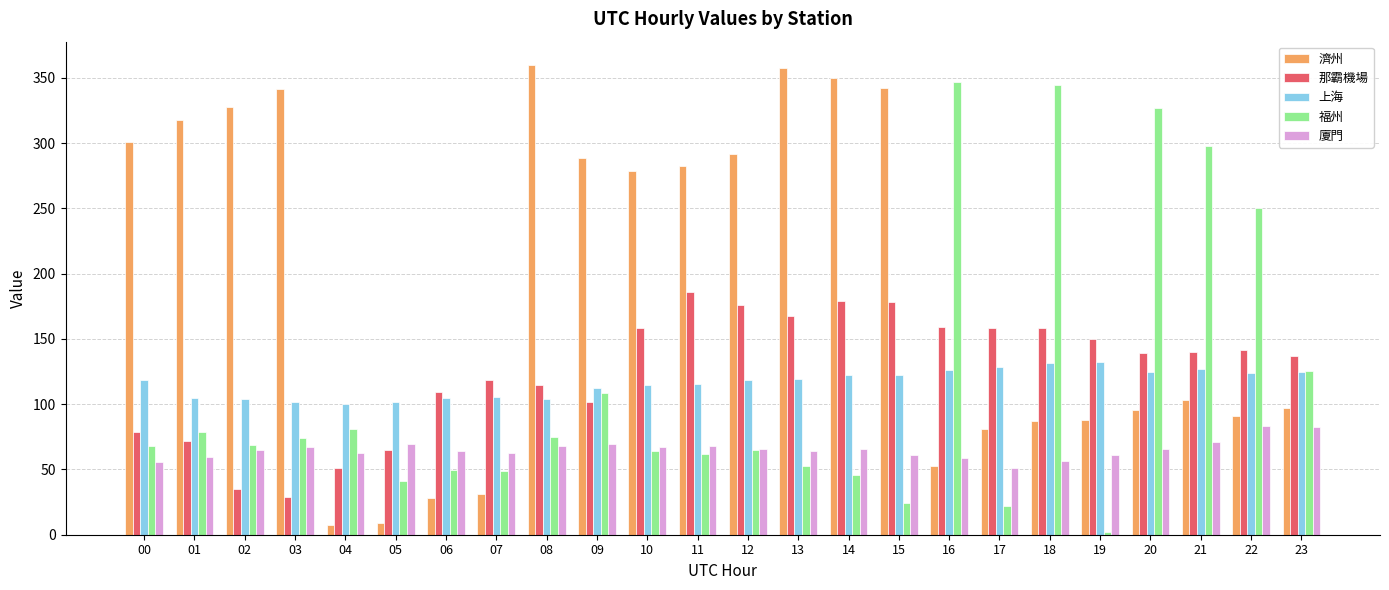

What is the sum of the 福州 values at 00 and 23?

193.1